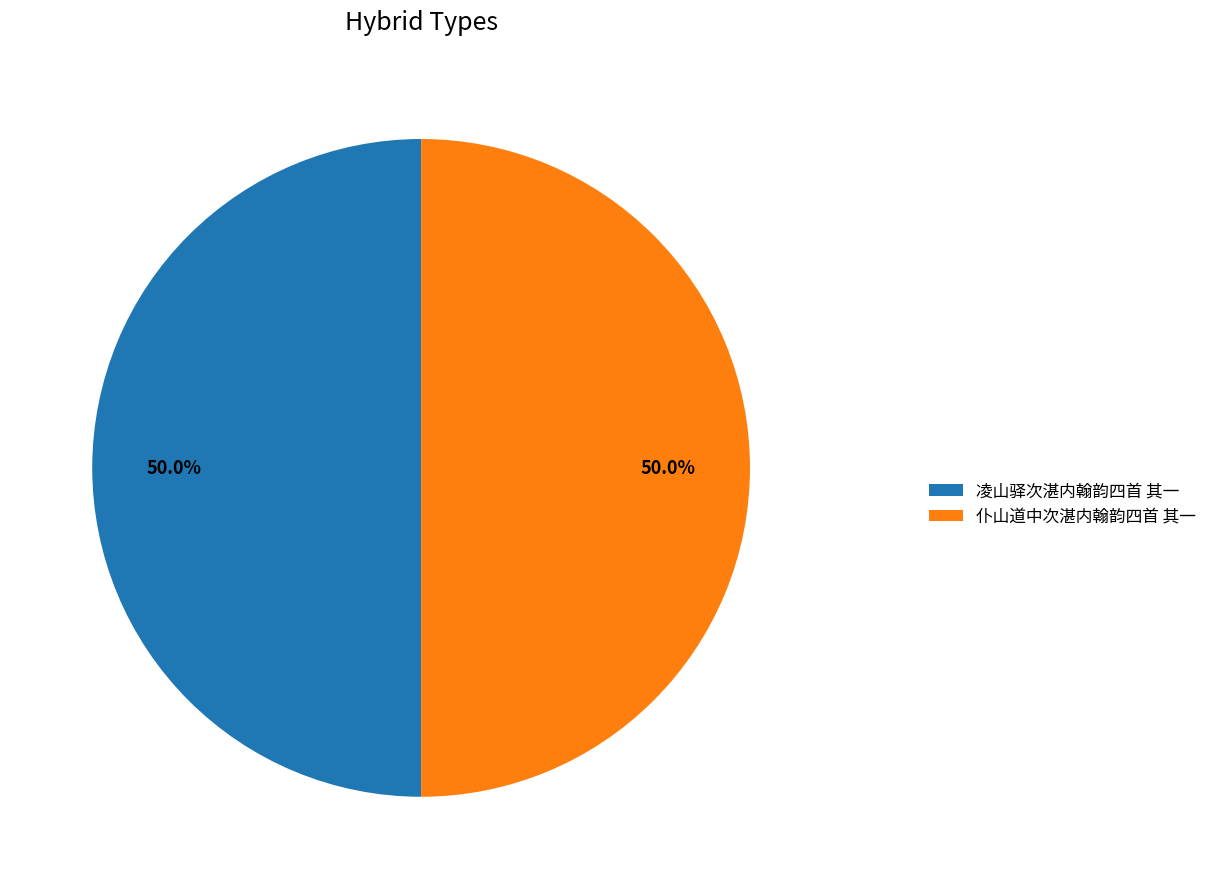

True or false: 仆山道中次湛内翰韵四首 其一 accounts for 36% of the total.

False